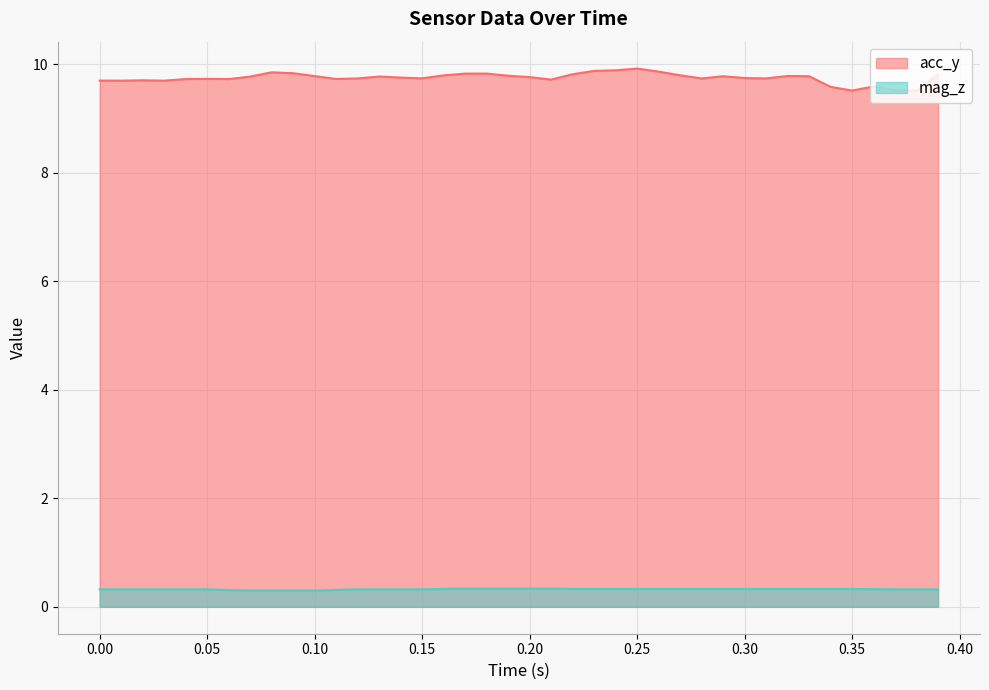

List the series in order of their overall mean, highest first.

acc_y, mag_z